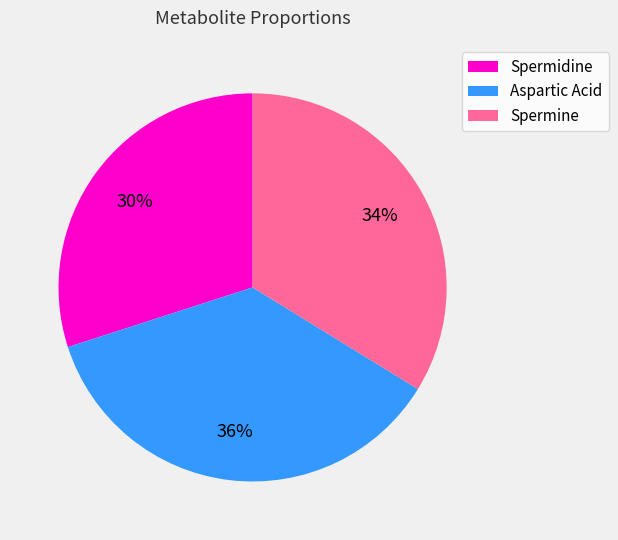

To the nearest percent, what portion does Spermine represent?

34%